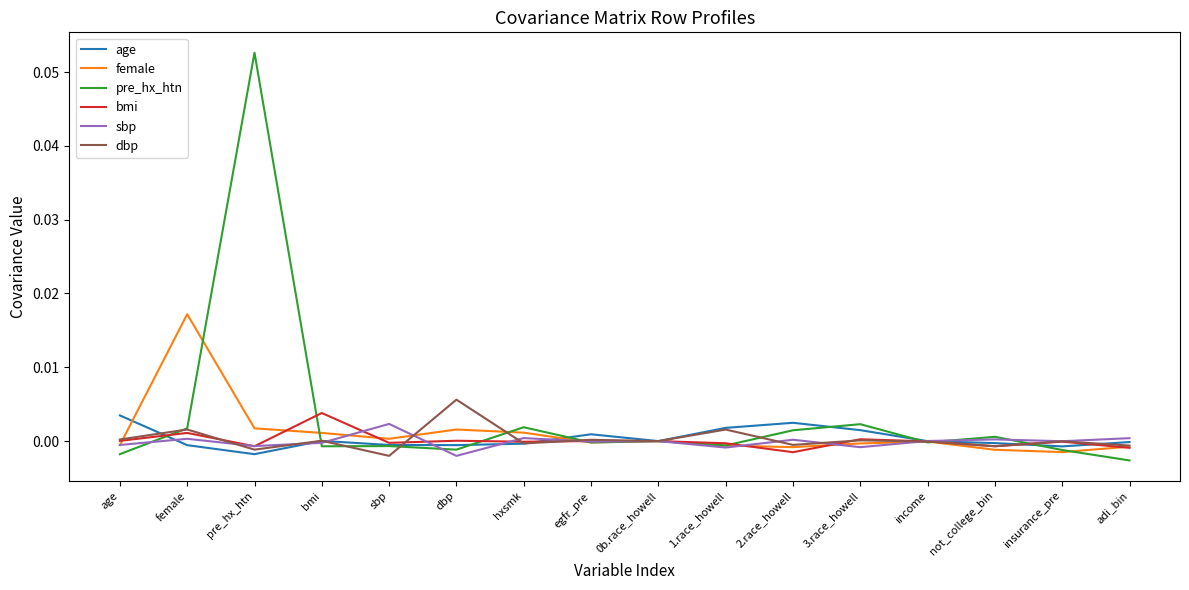

Between female and 1.race_howell, which series saw the biggest shift?

female